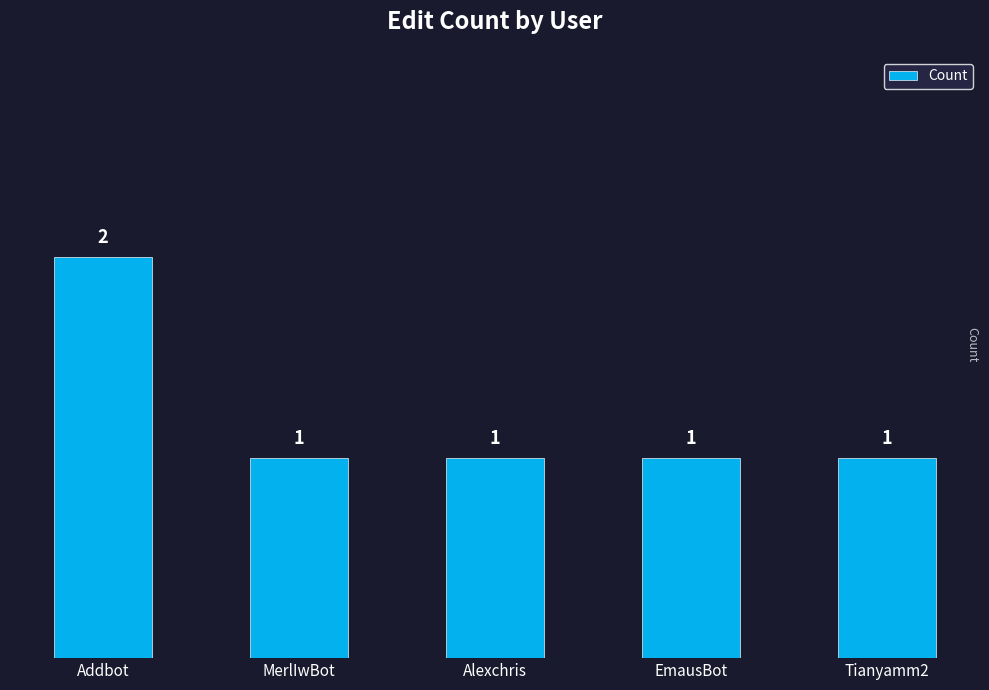

Is it true that the value at Addbot is 2?

True